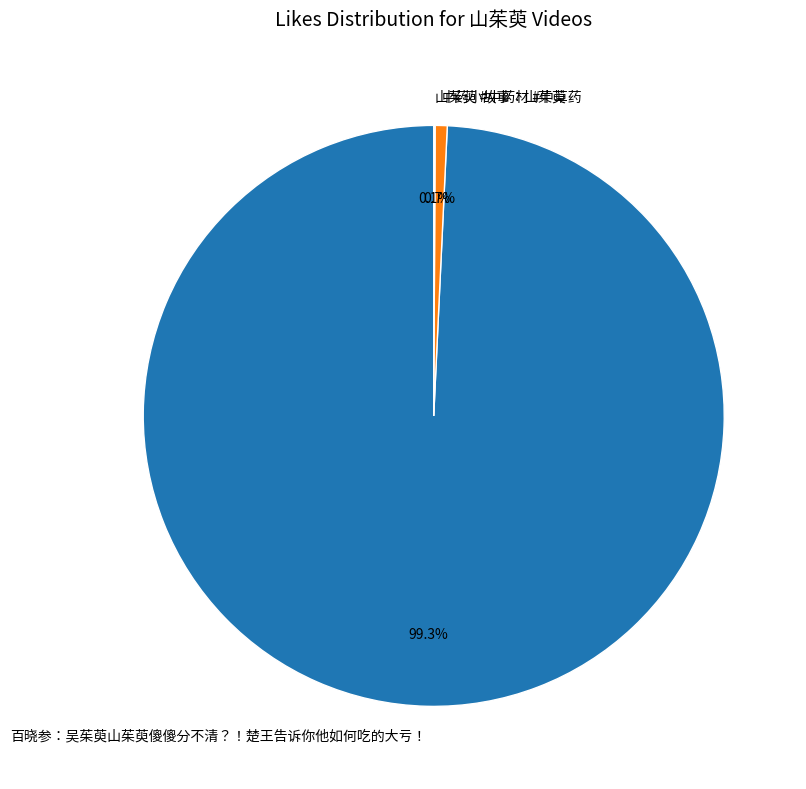

True or false: 百晓参：吴茱萸山茱萸傻傻分不清？！楚王告诉你他如何吃的大亏！ accounts for 99% of the total.

True